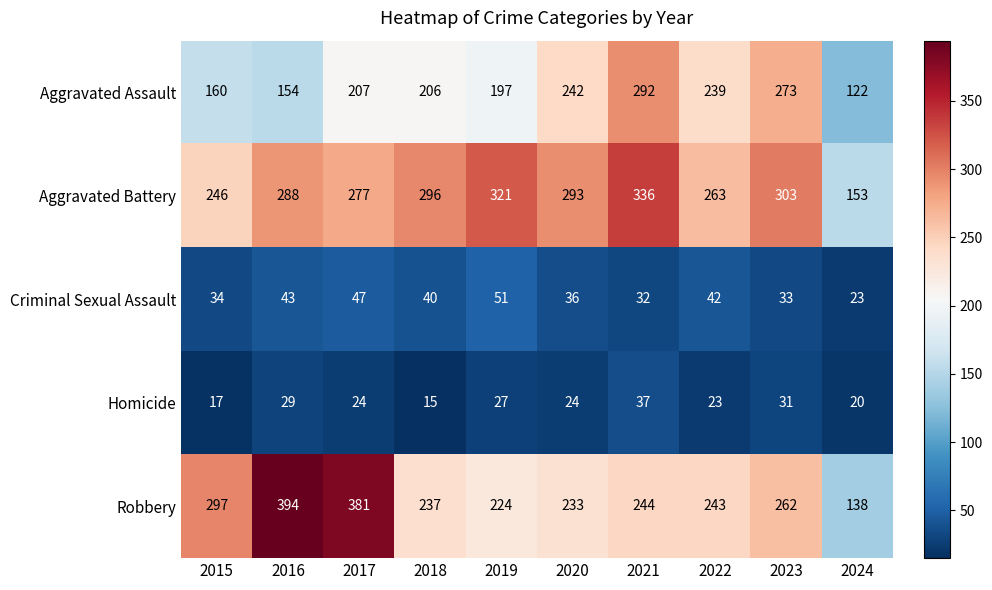

The Aggravated Battery series shows 113 at 2023. True or false?

False